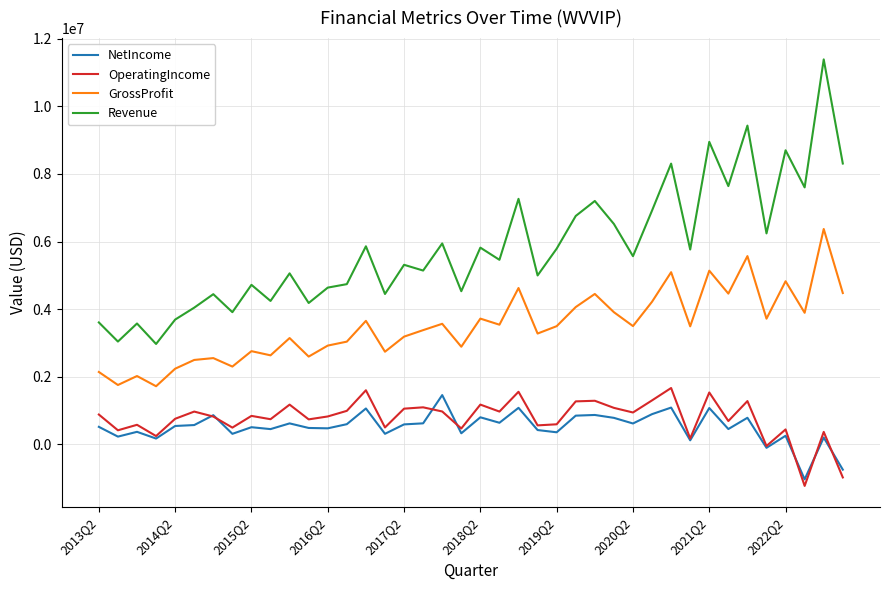

Which series has the largest range (max minus min)?

Revenue